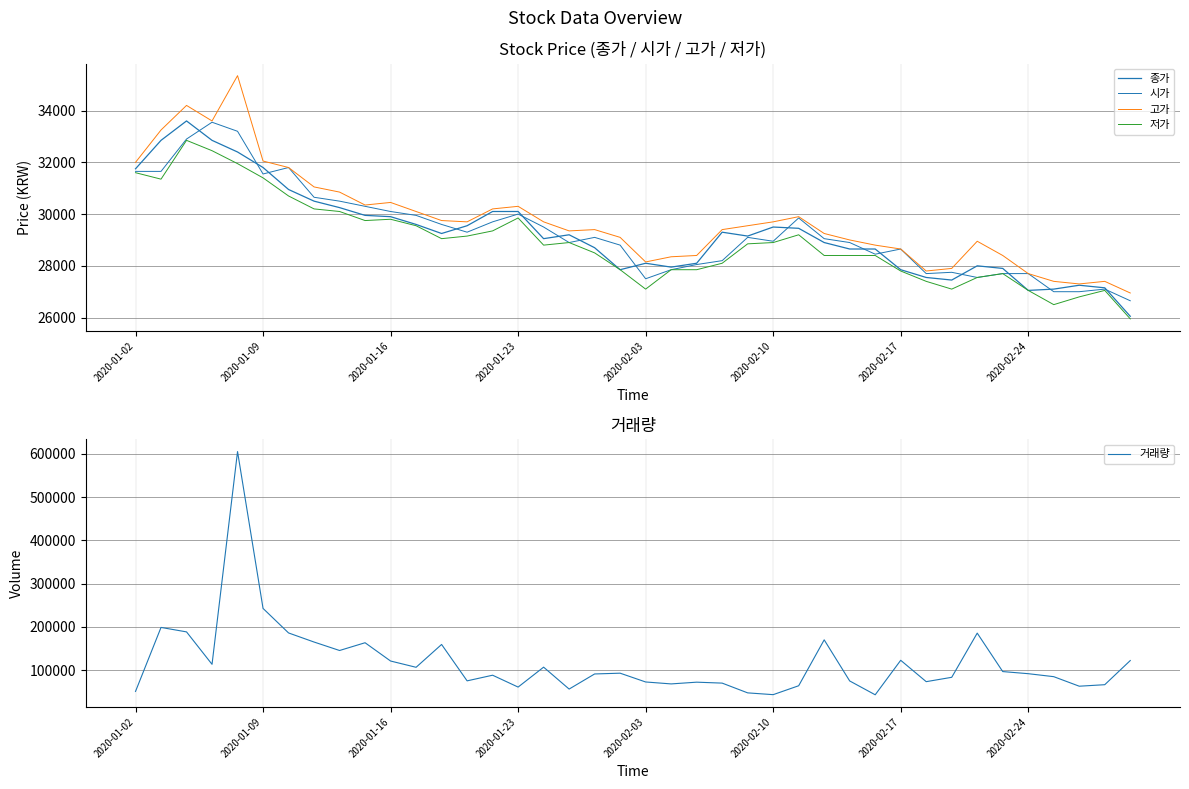

True or false: 시가 and 고가 cross at least once.

False